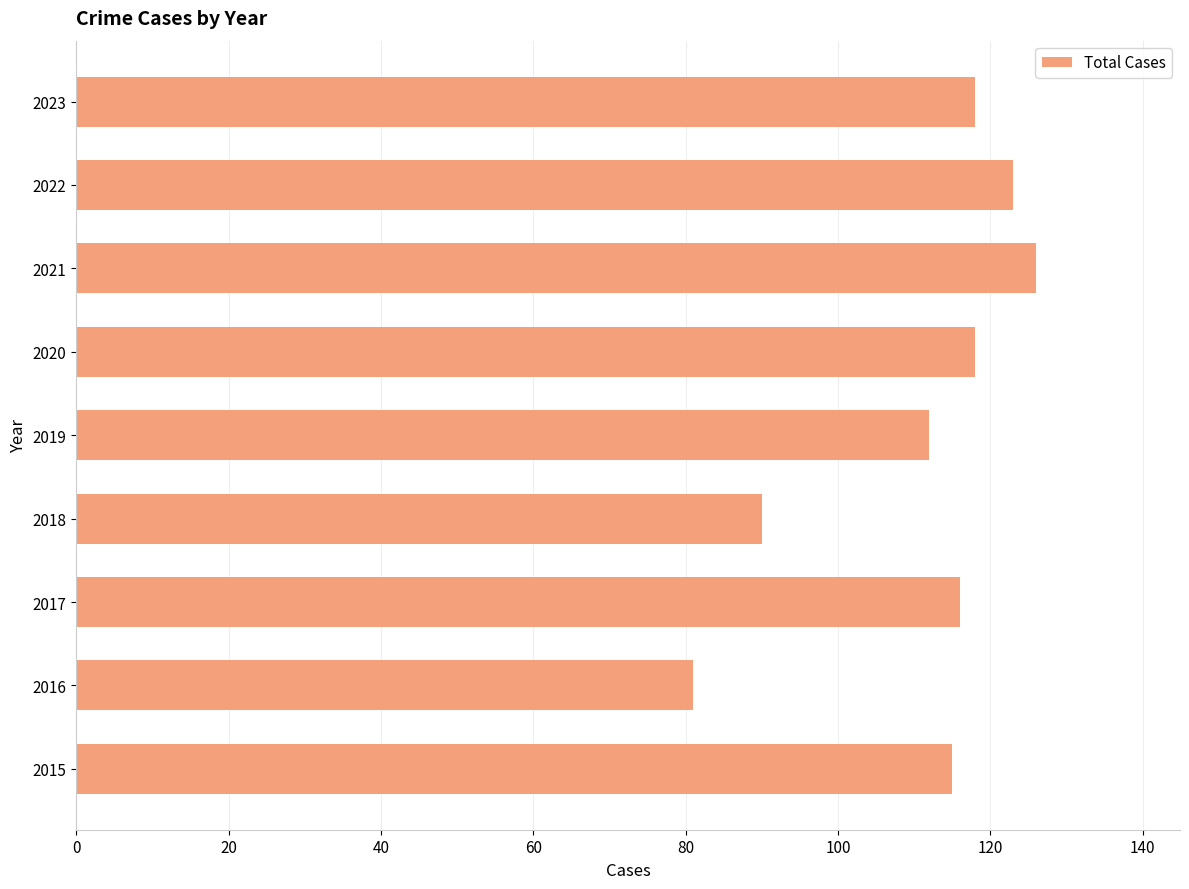

What is the maximum value shown in the chart?

126